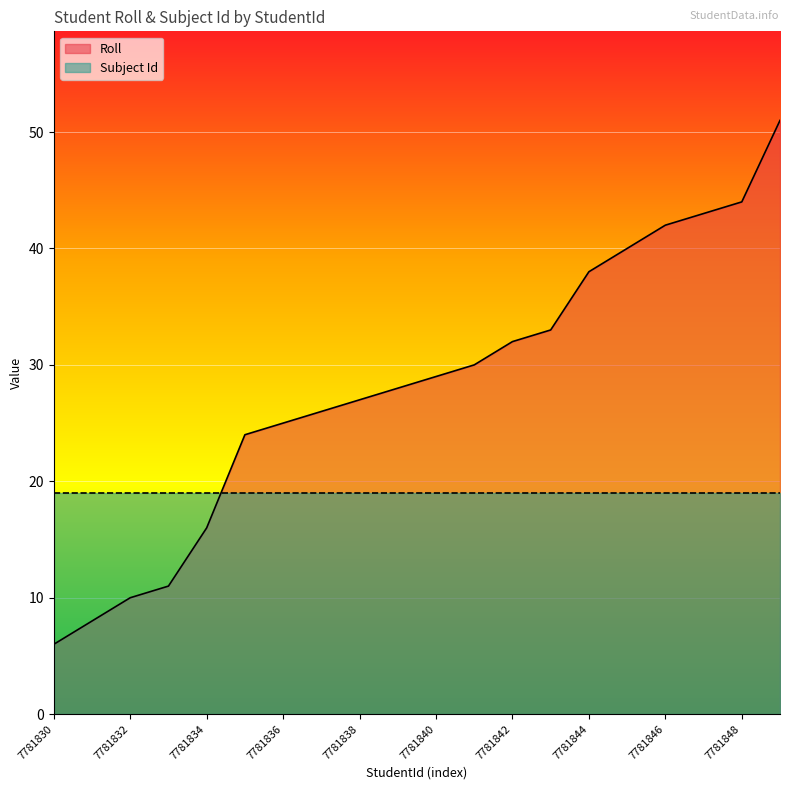

At which label is the value closest to 28?

7781839